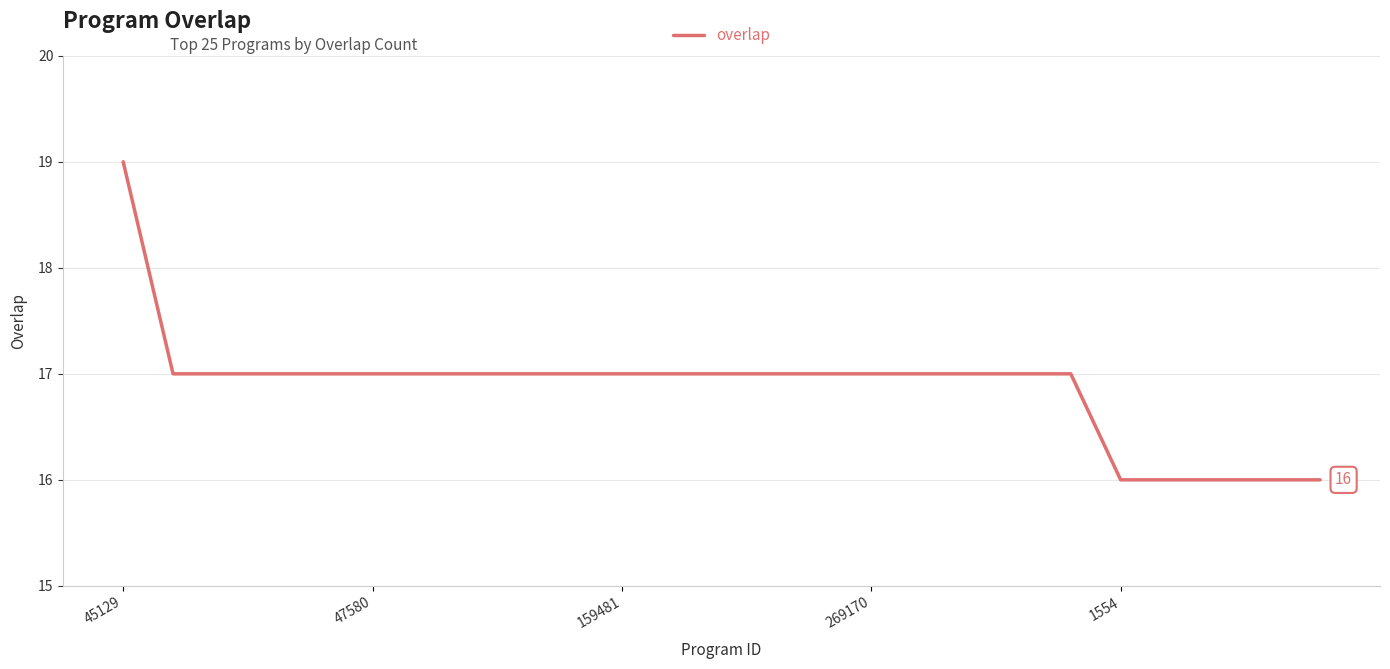

What is the smallest value displayed?

16